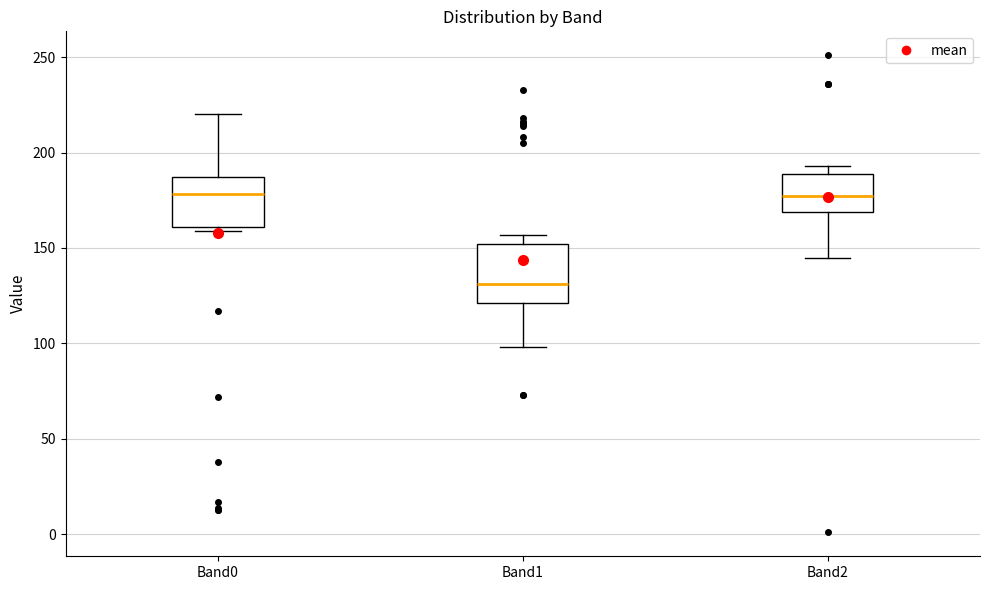

Which box's median line is the lowest?

Band1